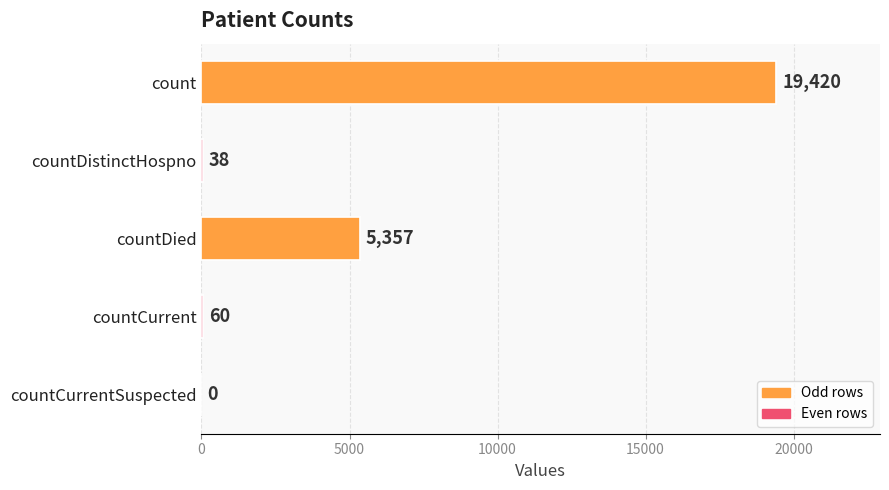

What is the change in value from count to countDied?

-14063